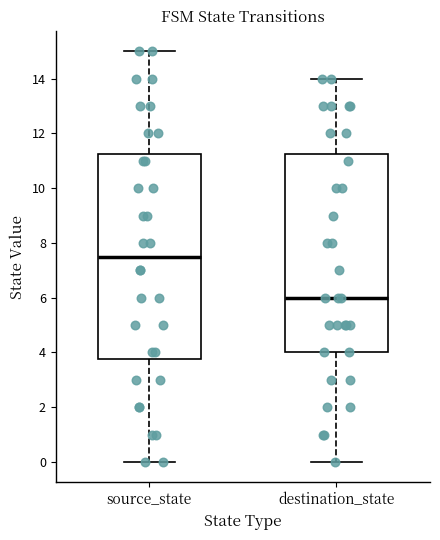

Reading left to right, read every box against the y-axis: the position of its median line, the range the box covers, and the ends of its whiskers. The values are not printed on the chart, so give them approximately, as read against the axis.

source_state: median 7.6, box 3.8 to 11.2, whiskers 0.0 to 15.0
destination_state: median 6.0, box 4.0 to 11.2, whiskers 0.0 to 14.0